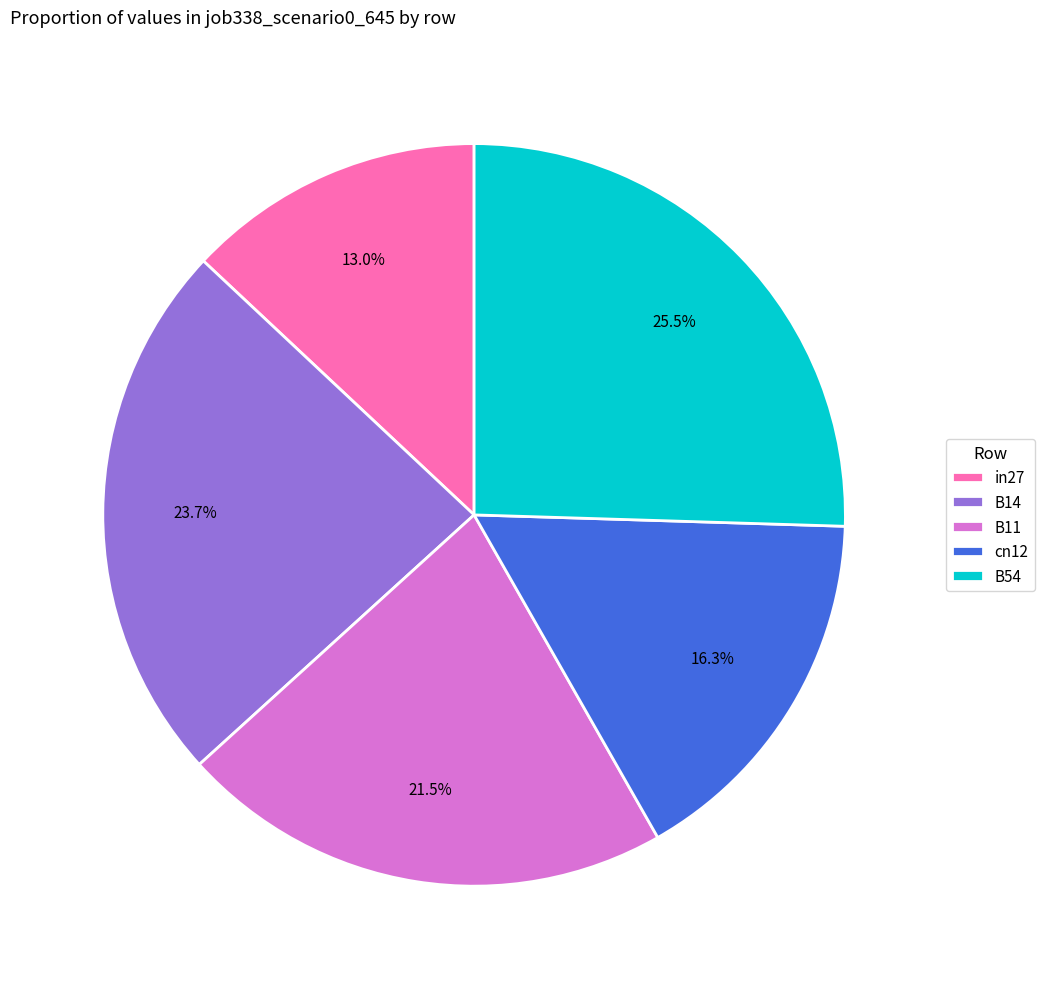

What is the total percentage of B54 and B14?

49.2%